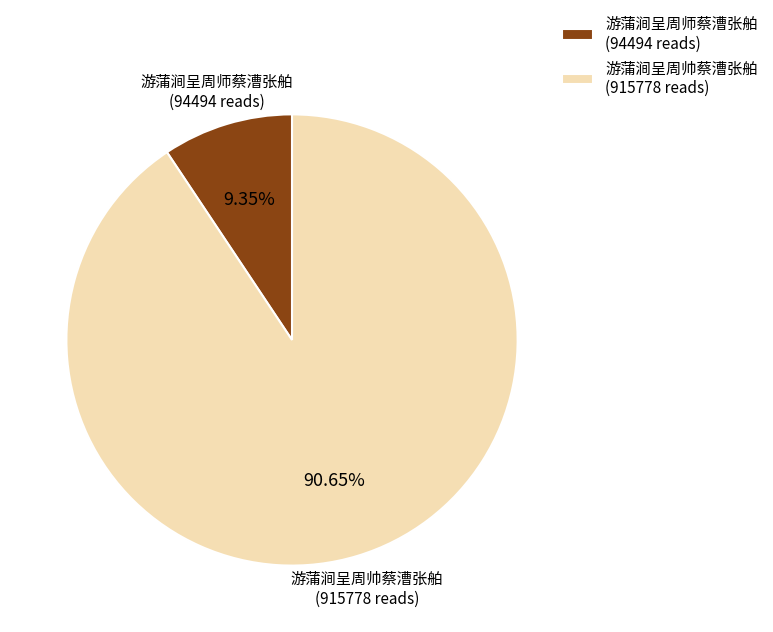

To the nearest percent, what is the difference between the largest and smallest slice percentages?

81%